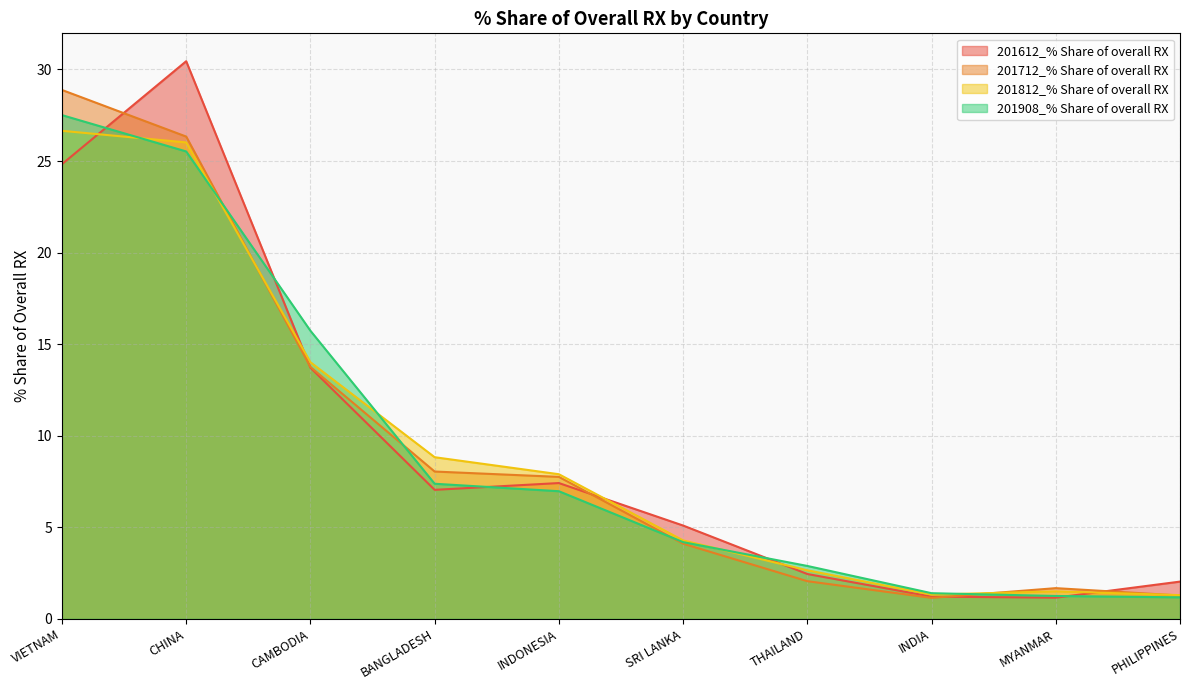

At which category is the sum across all series the highest?

CHINA